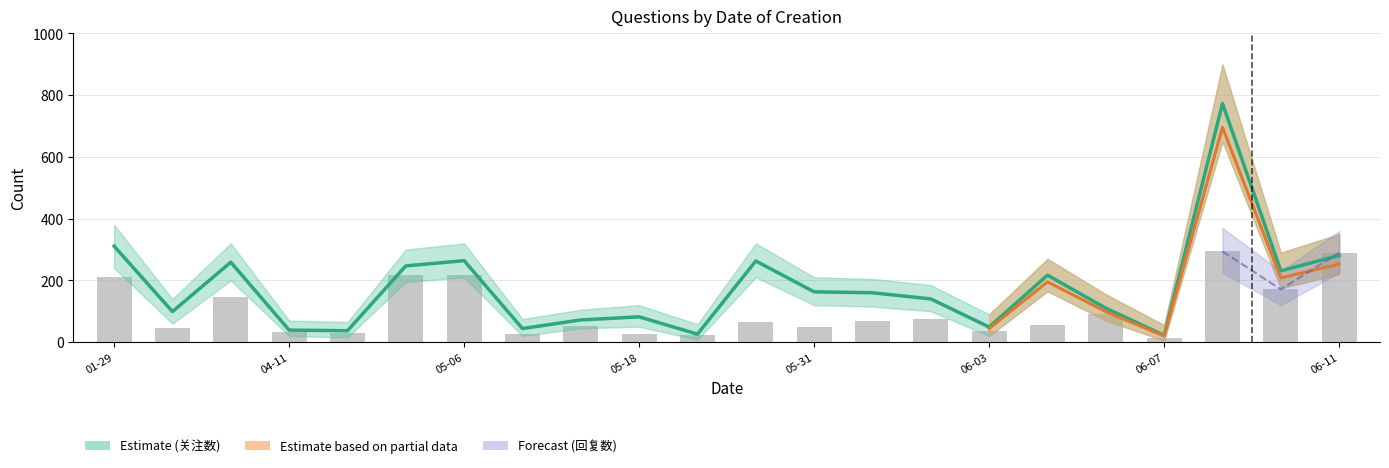

Reading left to right, list all the values displayed in this chart.

关注数: 2018-01-29=311	2020-05-06=99	2023-03-09=259	2024-04-11=39	2024-04-24=37	2024-05-02=247	2024-05-06=264	2024-05-15=44	2024-05-17=72	2024-05-18=82	2024-05-22=26	2024-05-29=263	2024-05-31=163	2024-06-01=160	2024-06-02=140	2024-06-03=49	2024-06-04=217	2024-06-06=110	2024-06-07=22	2024-06-09=773	2024-06-10=231	2024-06-11=281
回复数: 2018-01-29=211	2020-05-06=46	2023-03-09=145	2024-04-11=32	2024-04-24=31	2024-05-02=216	2024-05-06=219	2024-05-15=28	2024-05-17=51	2024-05-18=25	2024-05-22=22	2024-05-29=66	2024-05-31=49	2024-06-01=67	2024-06-02=76	2024-06-03=35	2024-06-04=54	2024-06-06=92	2024-06-07=15	2024-06-09=294	2024-06-10=171	2024-06-11=290
关注数_upper: 2018-01-29=380	2020-05-06=140	2023-03-09=320	2024-04-11=70	2024-04-24=65	2024-05-02=300	2024-05-06=320	2024-05-15=75	2024-05-17=105	2024-05-18=120	2024-05-22=58	2024-05-29=320	2024-05-31=210	2024-06-01=205	2024-06-02=185	2024-06-03=90	2024-06-04=270	2024-06-06=155	2024-06-07=55	2024-06-09=900	2024-06-10=290	2024-06-11=350
关注数_lower: 2018-01-29=240	2020-05-06=60	2023-03-09=200	2024-04-11=20	2024-04-24=15	2024-05-02=195	2024-05-06=210	2024-05-15=20	2024-05-17=45	2024-05-18=50	2024-05-22=8	2024-05-29=210	2024-05-31=120	2024-06-01=115	2024-06-02=100	2024-06-03=20	2024-06-04=165	2024-06-06=70	2024-06-07=5	2024-06-09=650	2024-06-10=175	2024-06-11=220
回复数_upper: 2018-01-29=270	2020-05-06=80	2023-03-09=190	2024-04-11=55	2024-04-24=55	2024-05-02=275	2024-05-06=275	2024-05-15=50	2024-05-17=80	2024-05-18=50	2024-05-22=45	2024-05-29=115	2024-05-31=90	2024-06-01=105	2024-06-02=115	2024-06-03=65	2024-06-04=95	2024-06-06=130	2024-06-07=35	2024-06-09=370	2024-06-10=230	2024-06-11=360
回复数_lower: 2018-01-29=155	2020-05-06=20	2023-03-09=105	2024-04-11=15	2024-04-24=15	2024-05-02=160	2024-05-06=165	2024-05-15=12	2024-05-17=28	2024-05-18=8	2024-05-22=8	2024-05-29=28	2024-05-31=20	2024-06-01=38	2024-06-02=45	2024-06-03=15	2024-06-04=25	2024-06-06=60	2024-06-07=5	2024-06-09=225	2024-06-10=120	2024-06-11=225